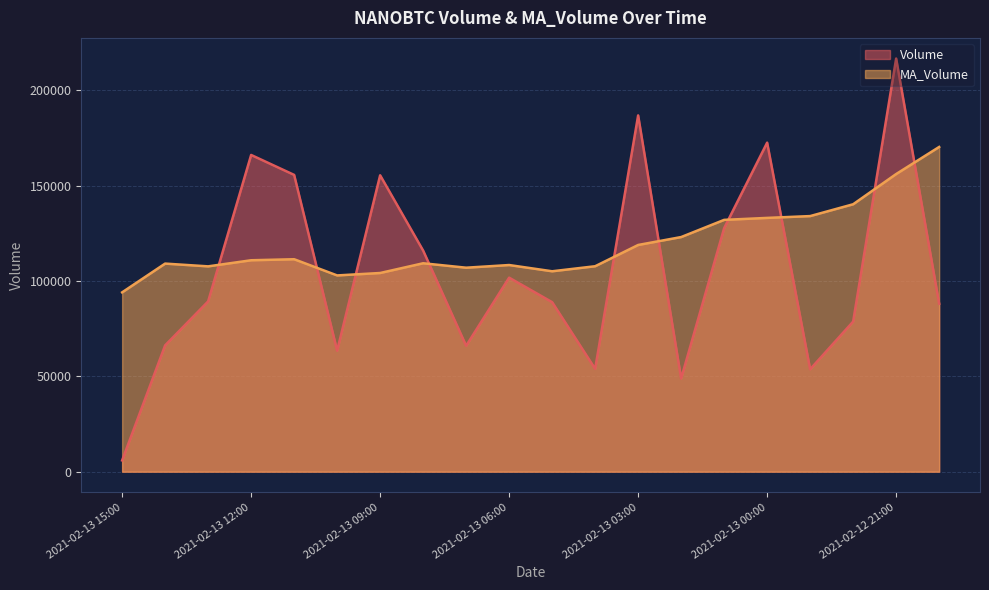

At which category does Volume reach its first local valley?

2021-02-13 10:00